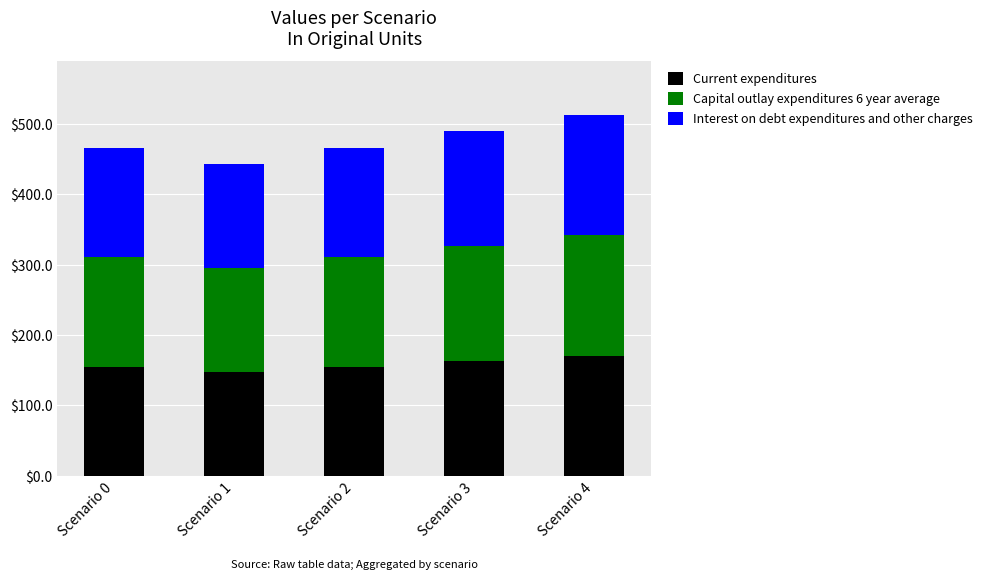

What is the minimum value for Current expenditures?

147.1